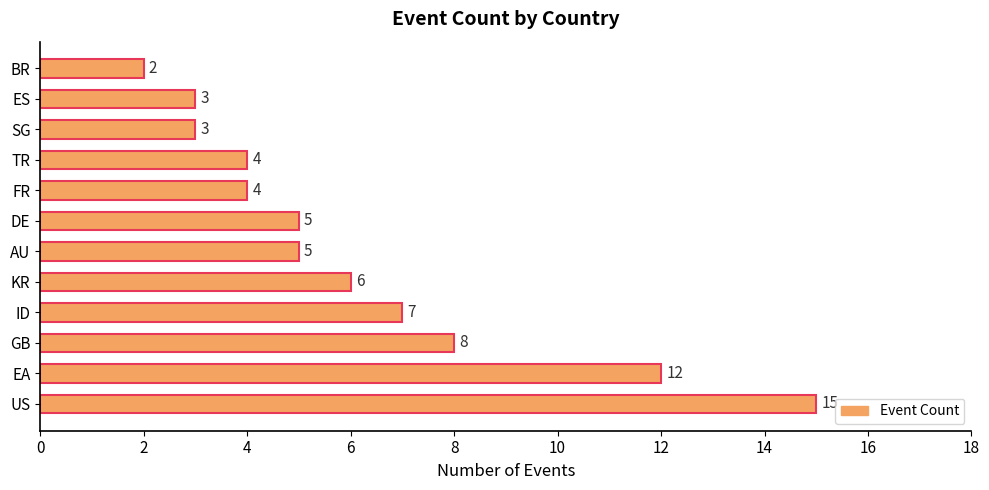

What is the difference between the maximum and minimum values?

13